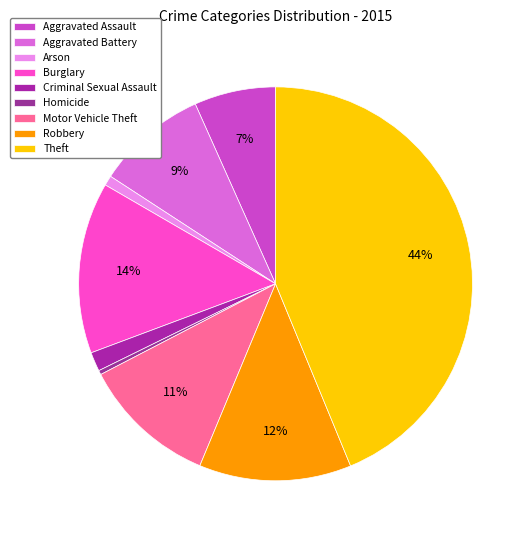

Do Homicide and Aggravated Battery together represent more than half of the pie?

No